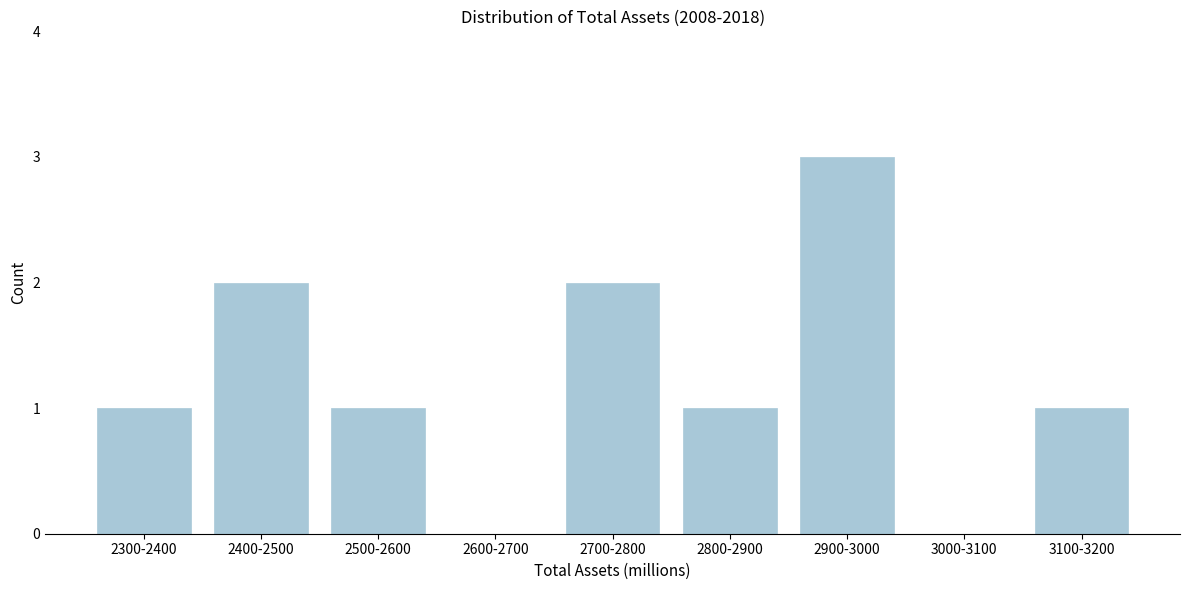

Reading left to right, transcribe all the data shown in this chart.

2300-2400=1	2400-2500=2	2500-2600=1	2600-2700=0	2700-2800=2	2800-2900=1	2900-3000=3	3000-3100=0	3100-3200=1